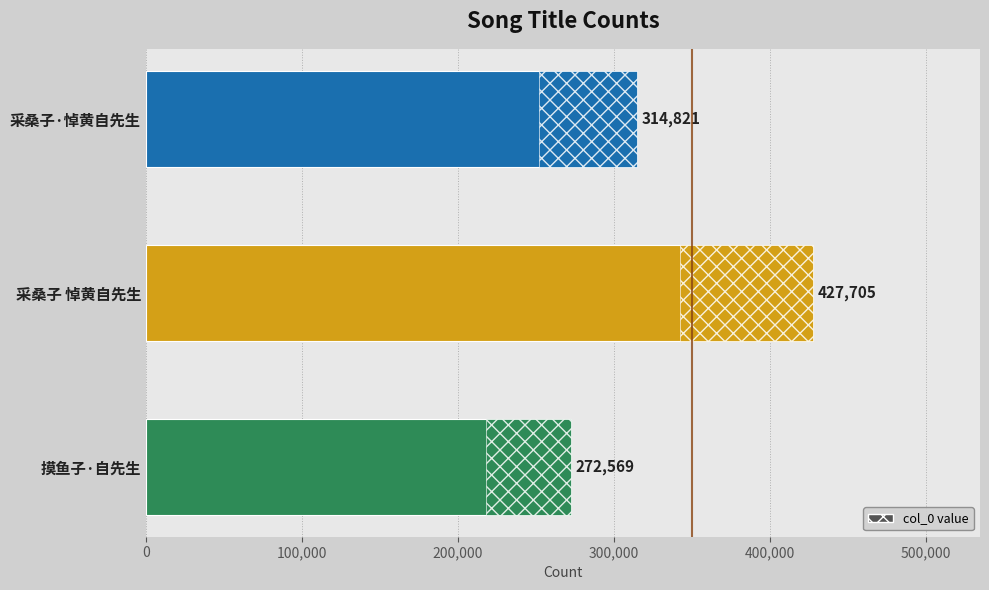

What is the smallest value displayed?

272569